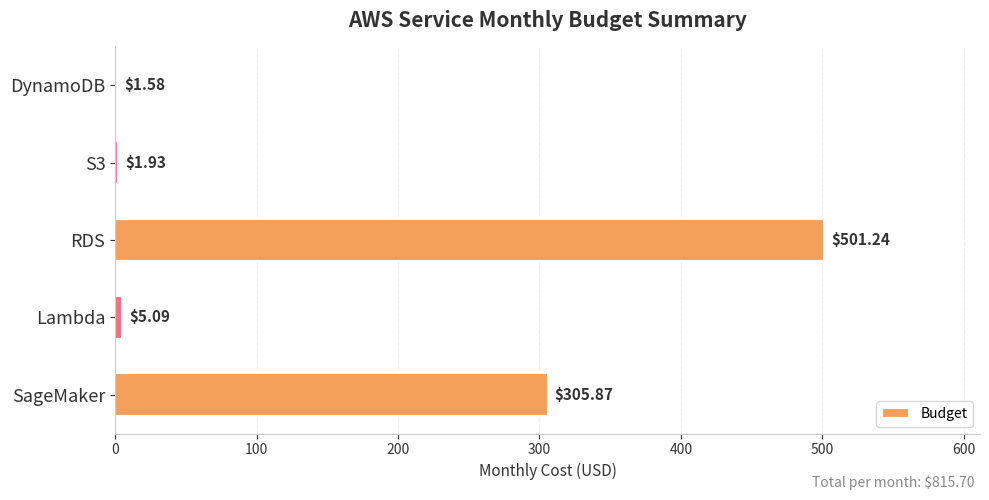

How many categories are shown in the chart?

5